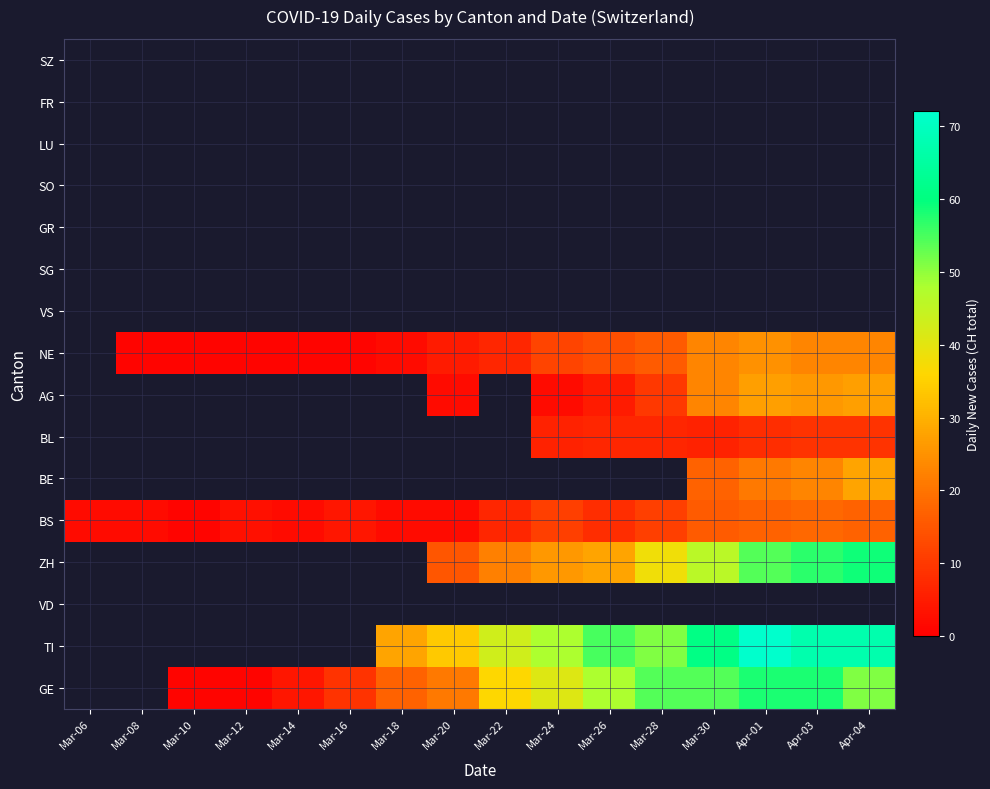

Count the number of categories in the chart.

16